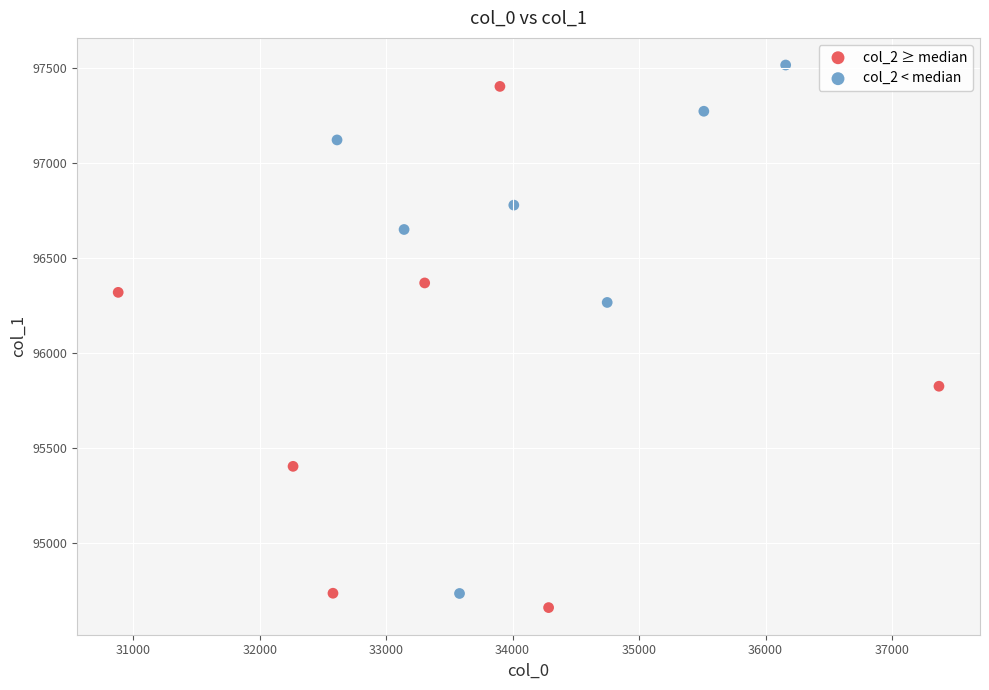

Which series contains the highest Y value?

col_2 < median